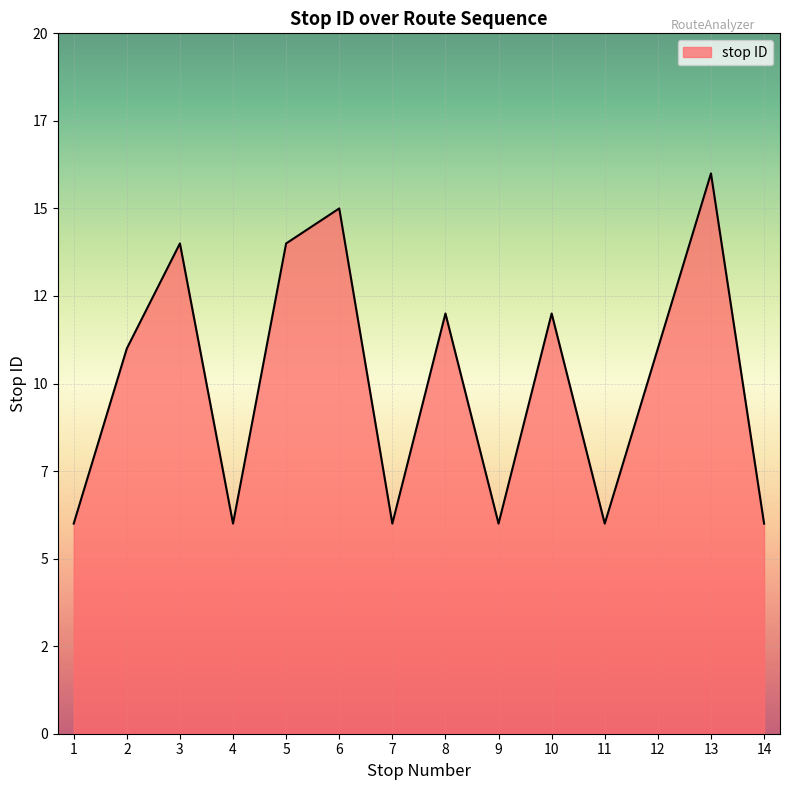

Is this an area chart (filled region under the line)?

Yes